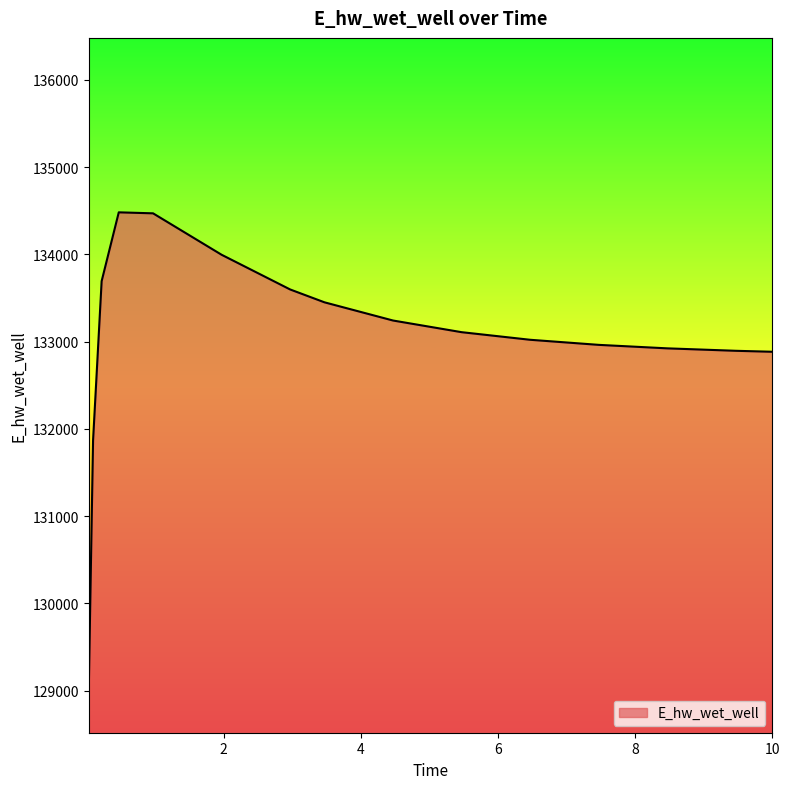

What is the smallest value displayed?

129016.0